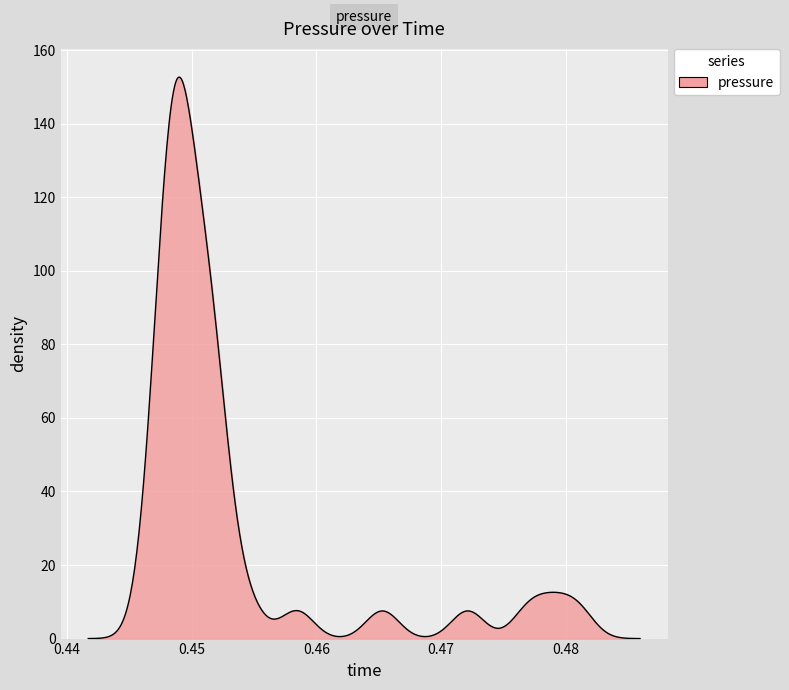

What is the greatest value displayed?

152.7